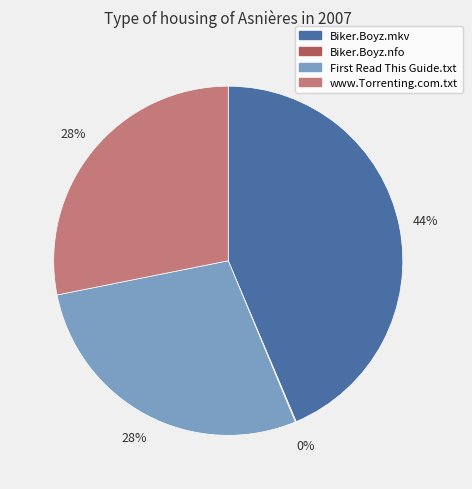

Is the sum of www.Torrenting.com.txt and Biker.Boyz.mkv greater than half?

Yes